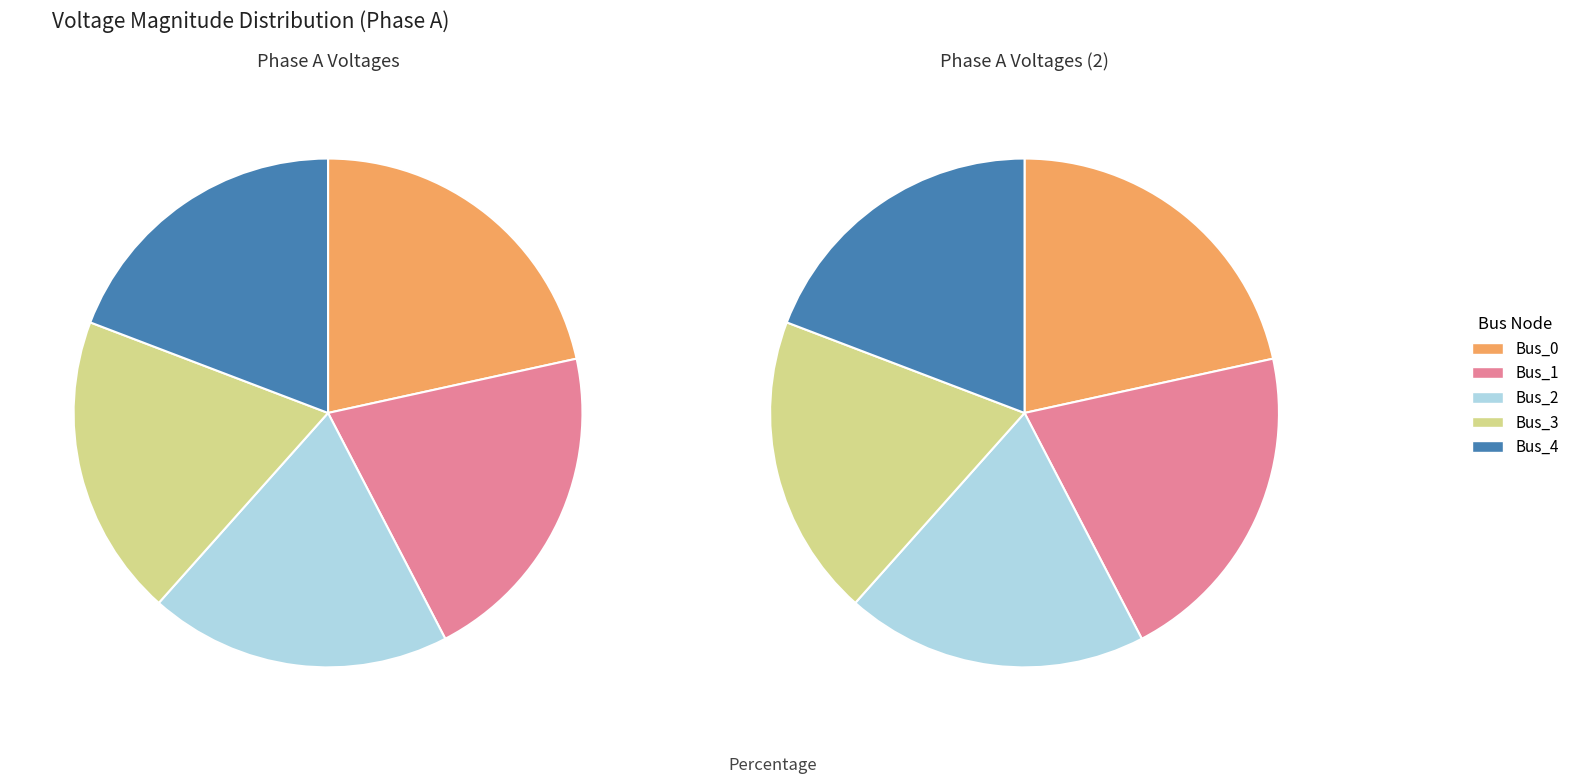

Rank the categories by value from lowest to highest.

Bus_3, Bus_4, Bus_2, Bus_1, Bus_0